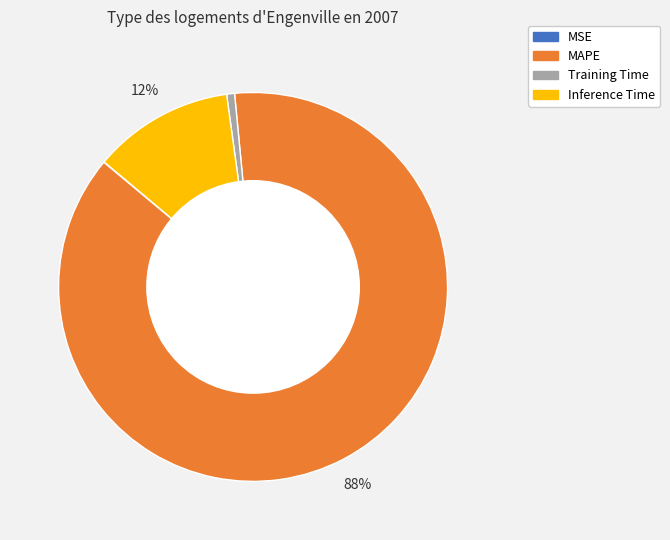

True or false: MAPE accounts for 88% of the total.

True